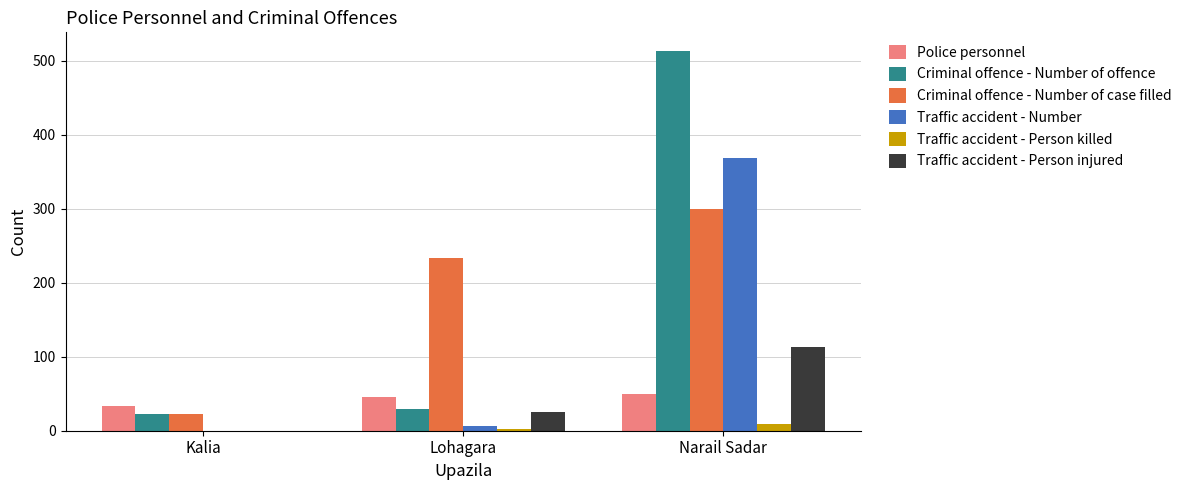

At which category is the sum across all series the highest?

Narail Sadar